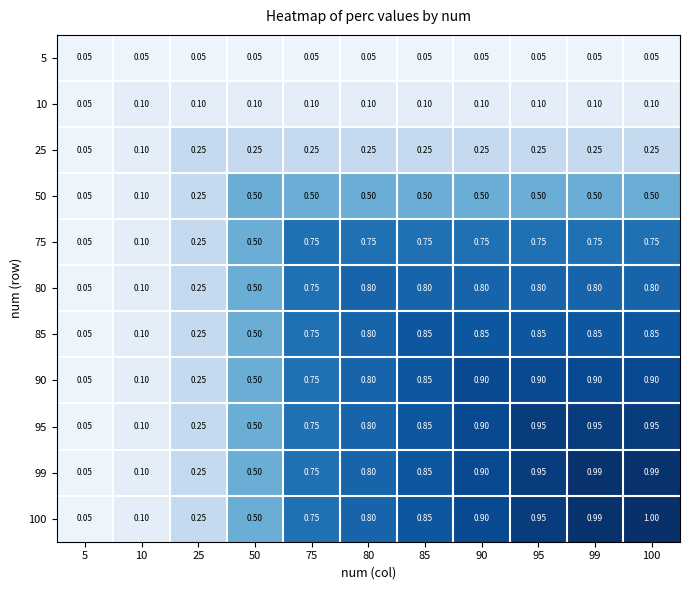

Is the value of 10 at 75 greater than the value of 85 at 50?

No